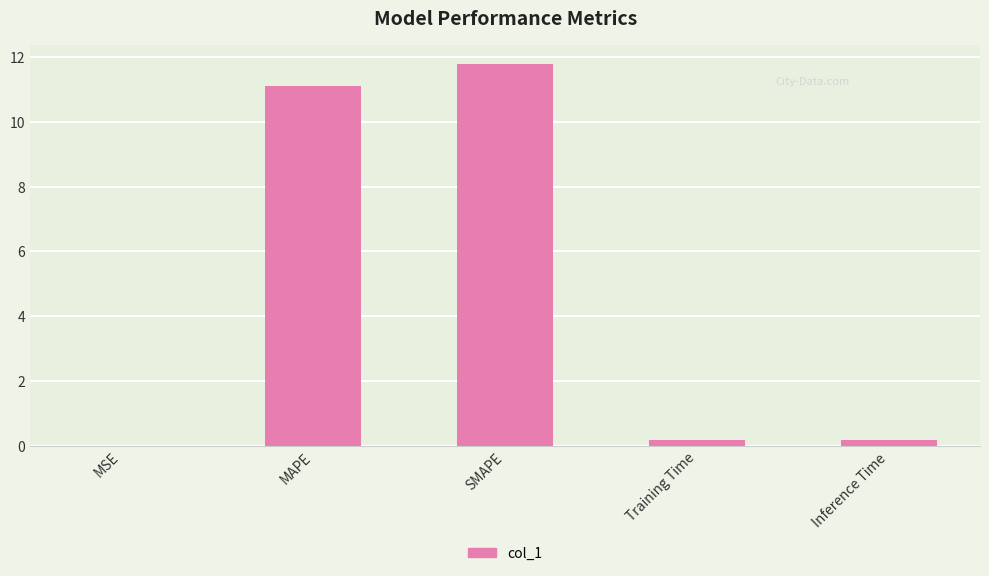

Is it true that the value at MAPE is 7.1?

False